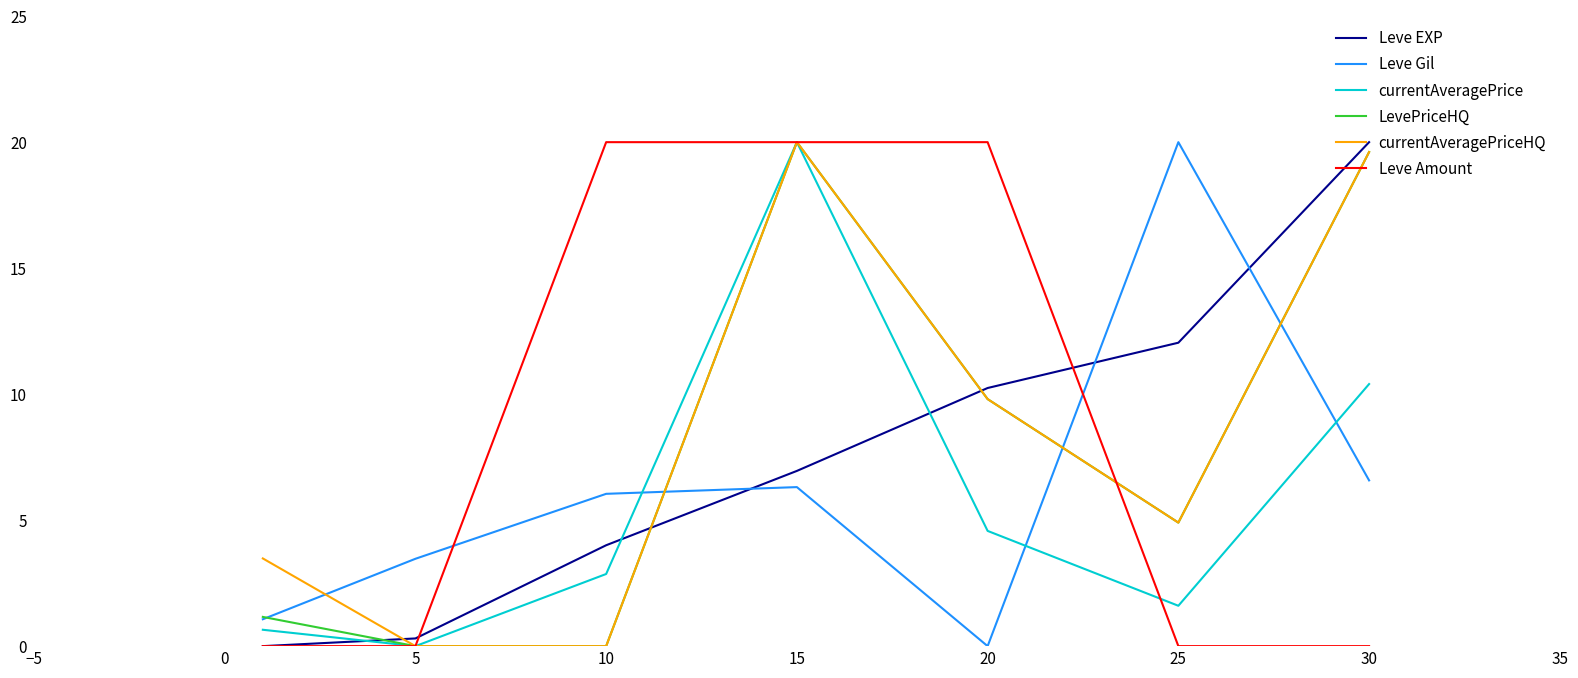

True or false: LevePriceHQ has more than 0 points higher than both neighbors.

True